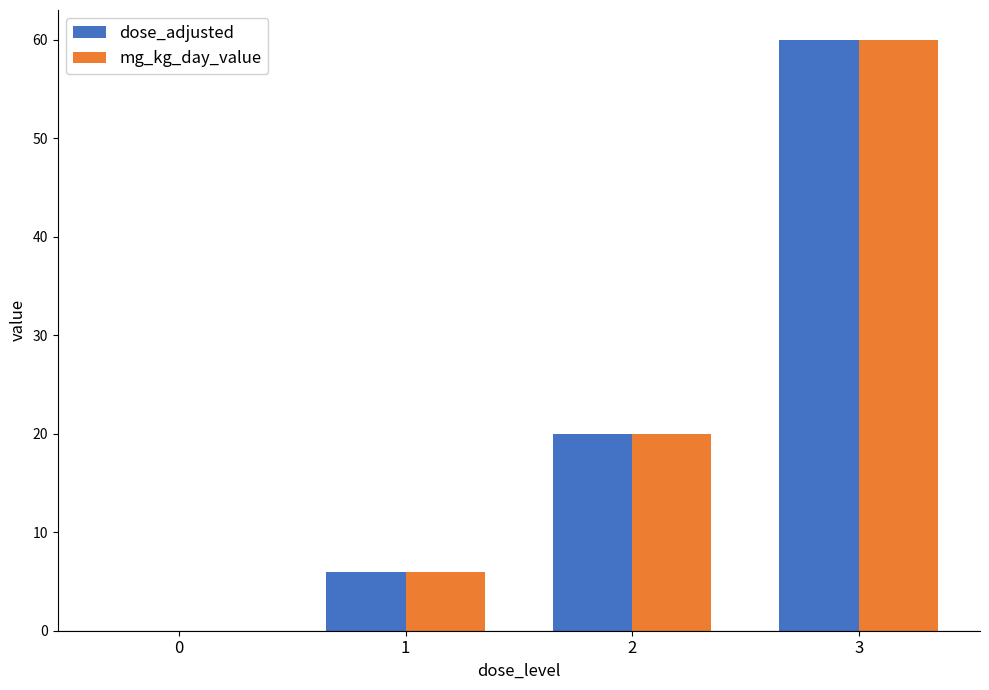

What is the average value of the dose_adjusted series?

22